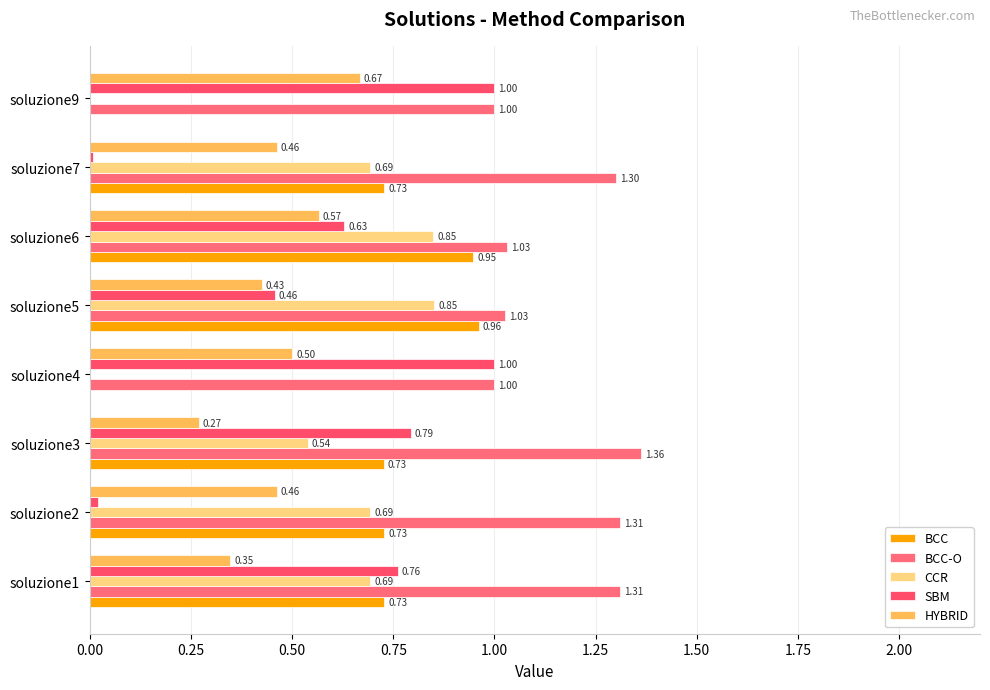

What is the maximum value for BCC?

1.0